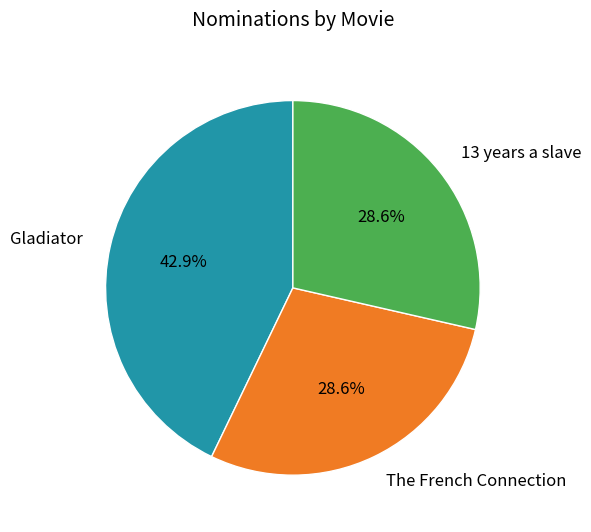

To the nearest percent, what percentage of the pie is The French Connection?

29%